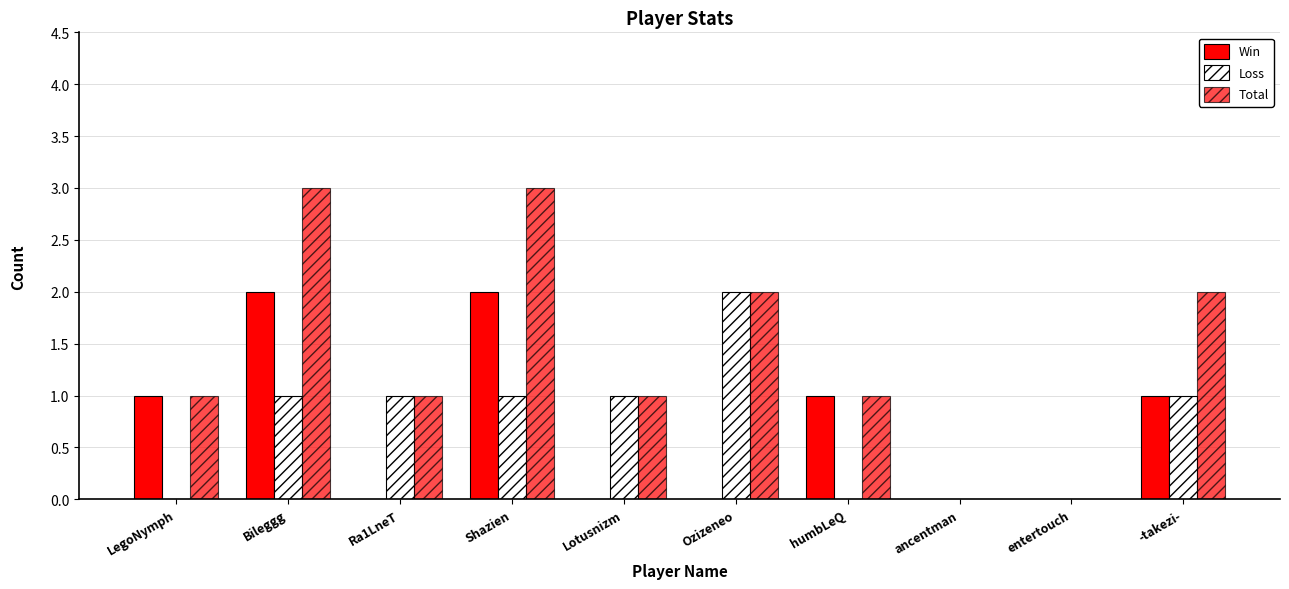

Between humbLeQ and ancentman, which is larger?

humbLeQ